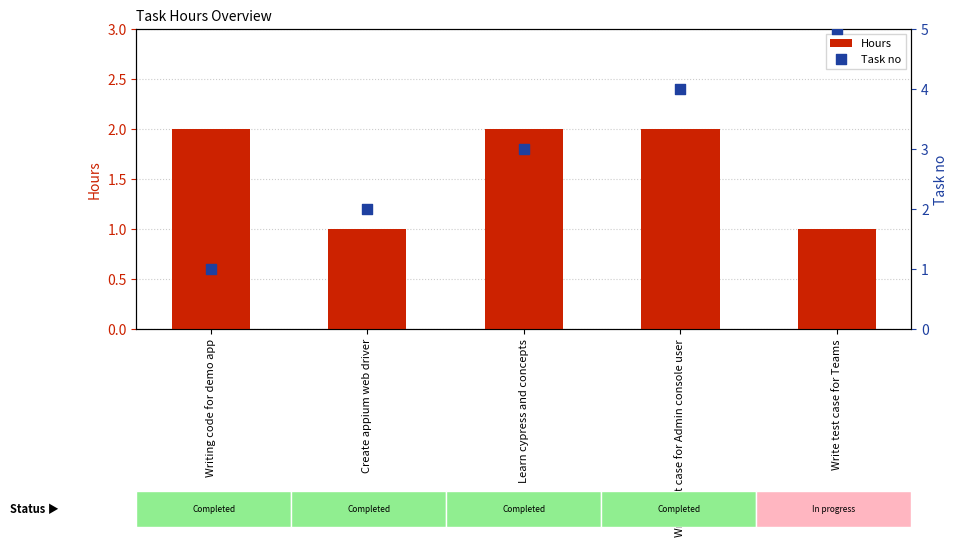

Which series has the widest spread of Y values?

Task no